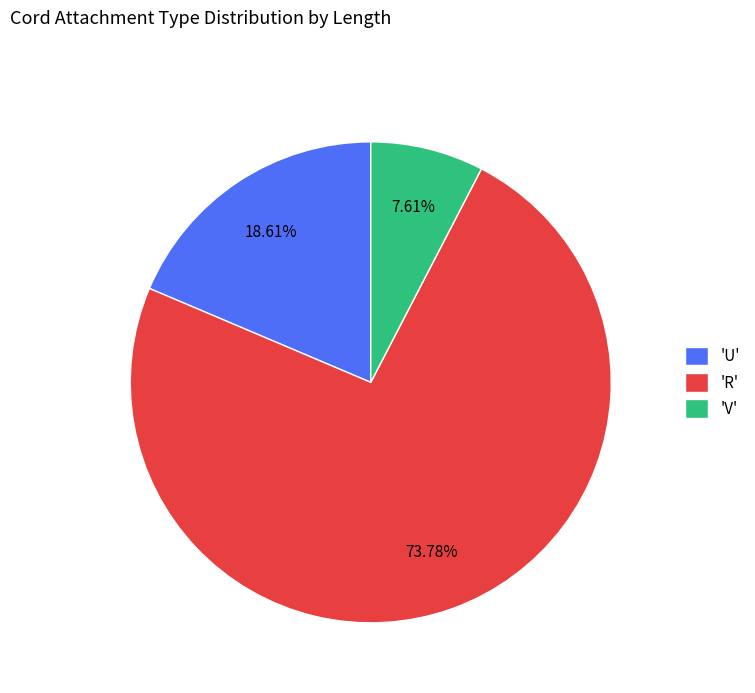

Is there a majority slice in this chart?

Yes